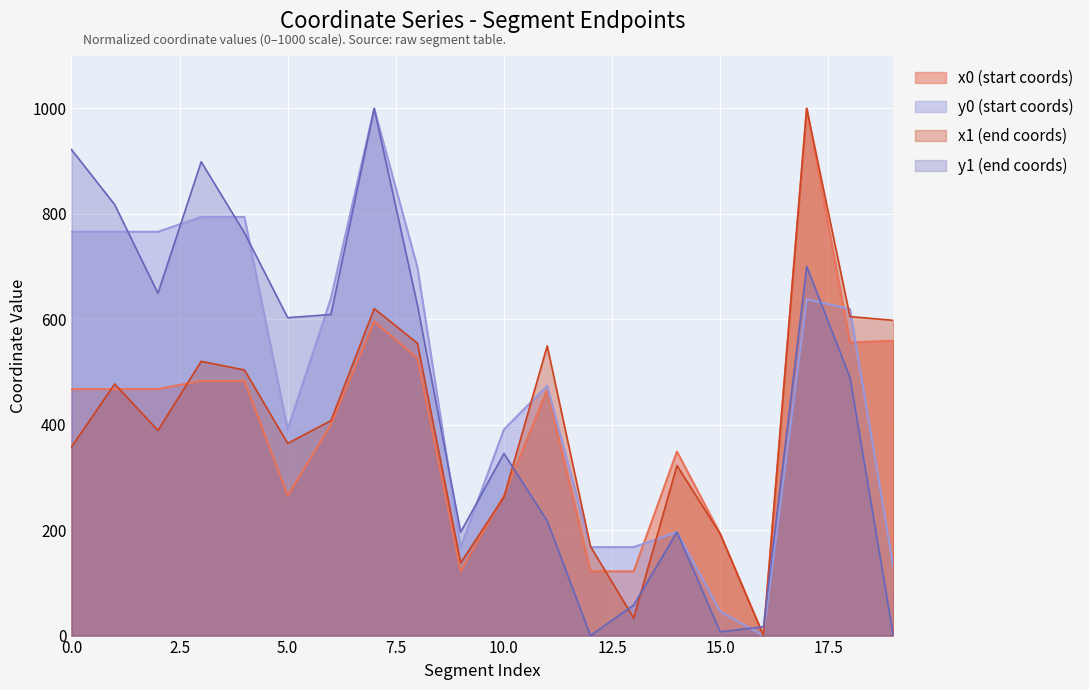

What is the value of the x0 point at the 14th from the left?

121.8